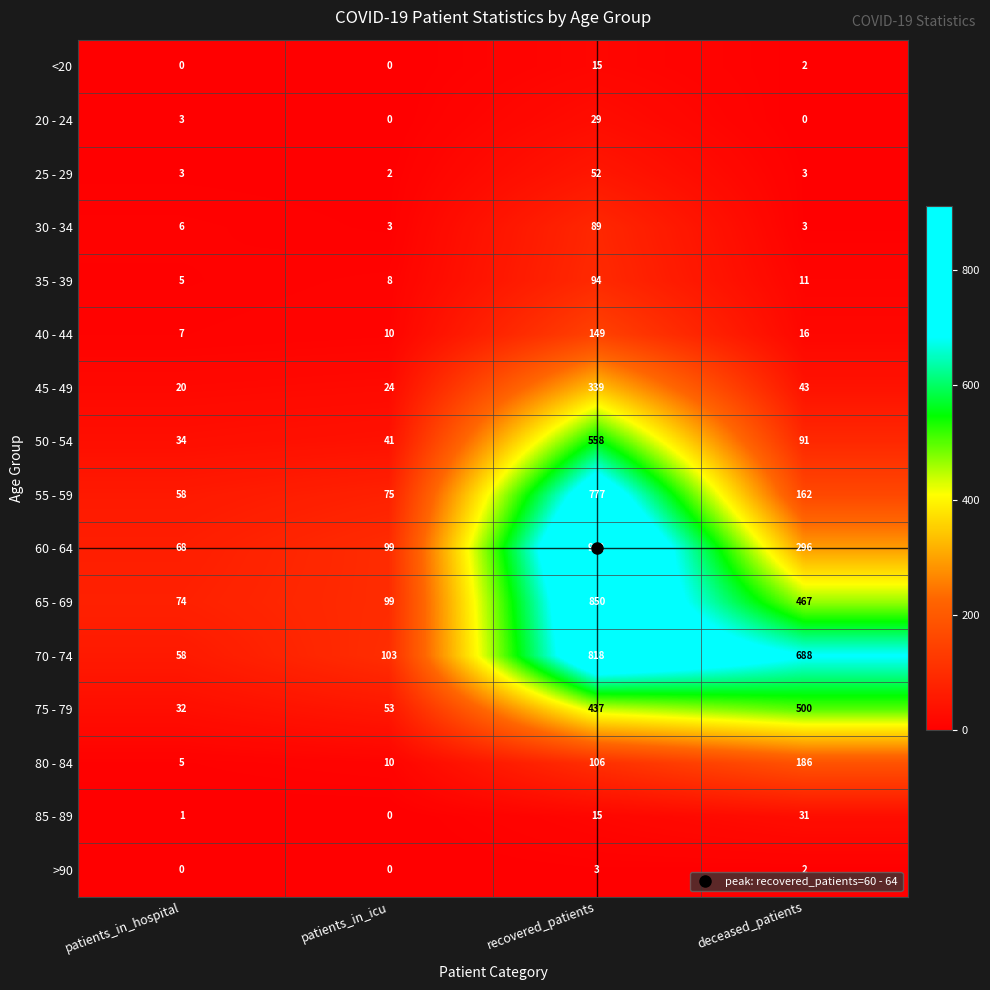

Is the value of 75 - 79 at patients_in_hospital greater than the value of 85 - 89 at patients_in_icu?

Yes